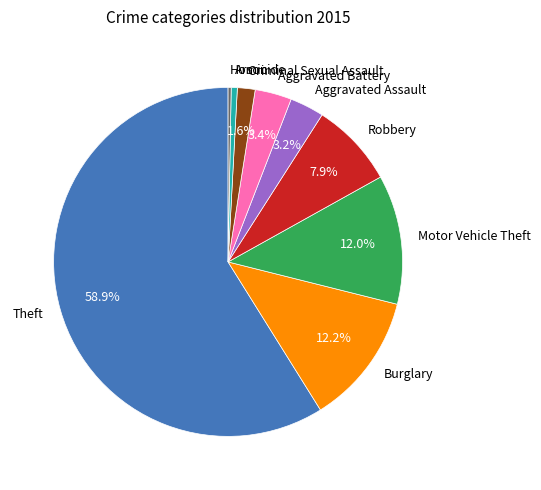

Which slice is the largest?

Theft